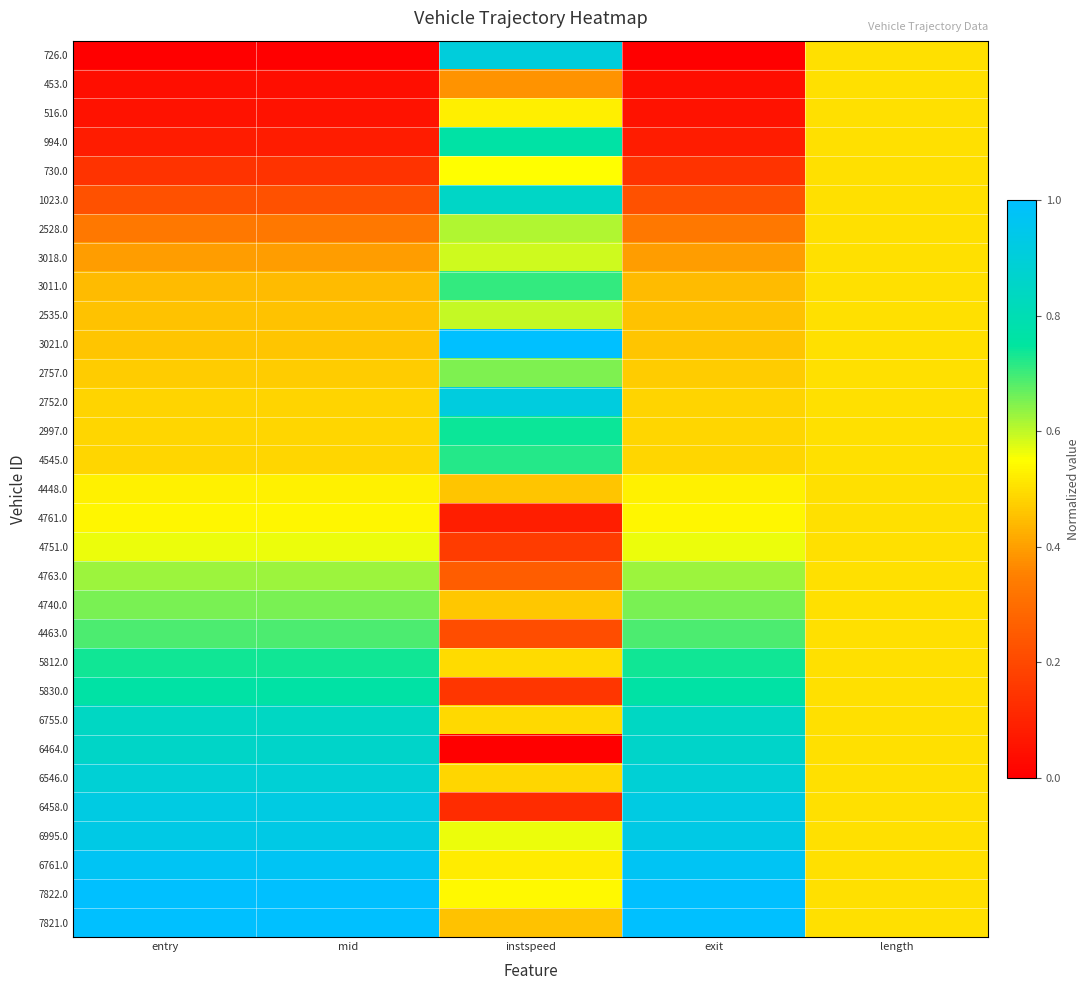

Which label corresponds to the largest value in the chart?

instspeed